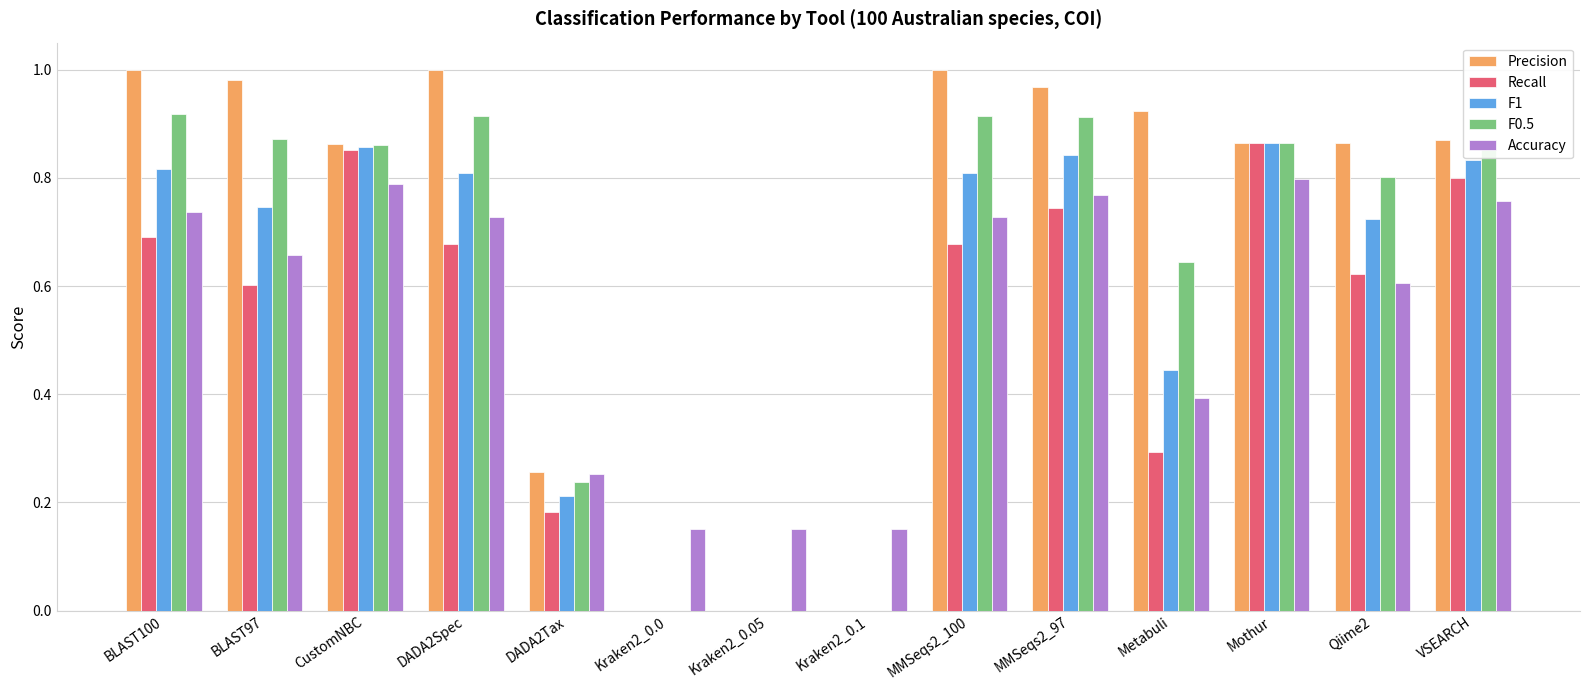

Which series has the largest total across all categories?

Precision